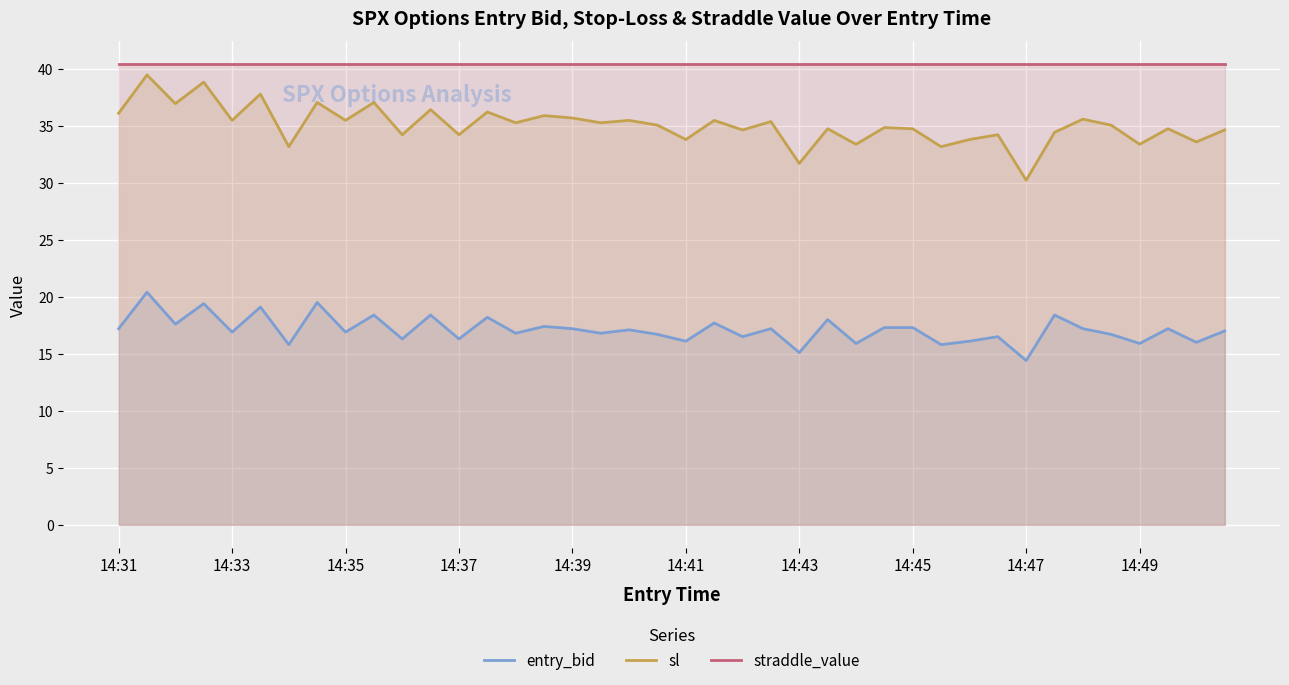

Rank the series at 14:45 from lowest to highest value.

entry_bid, sl, straddle_value